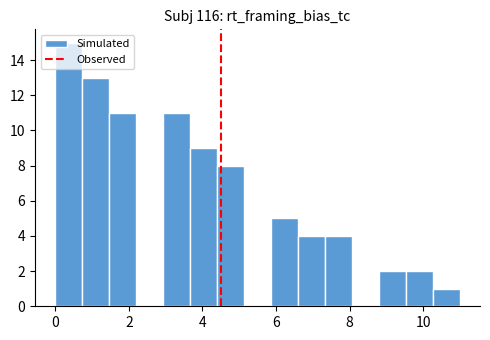

Read against the x-axis, roughly where is the centre of the tallest bar?

0.4